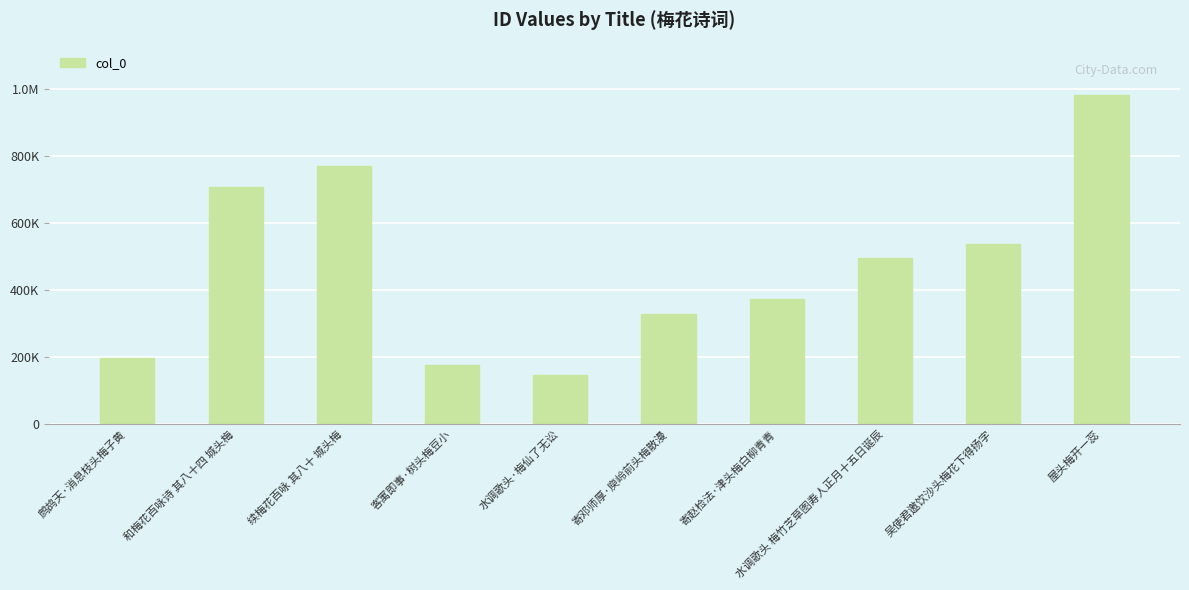

Are the bars horizontal?

No